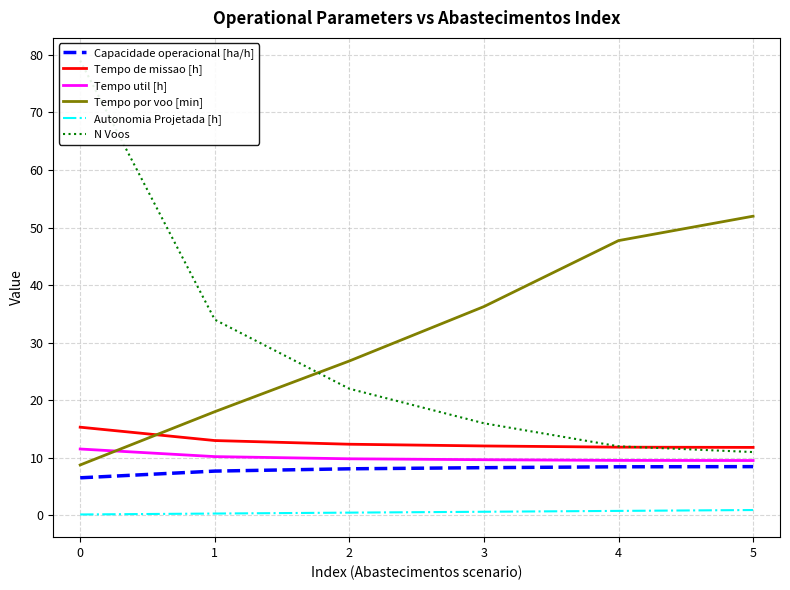

How many series are shown in this chart?

6